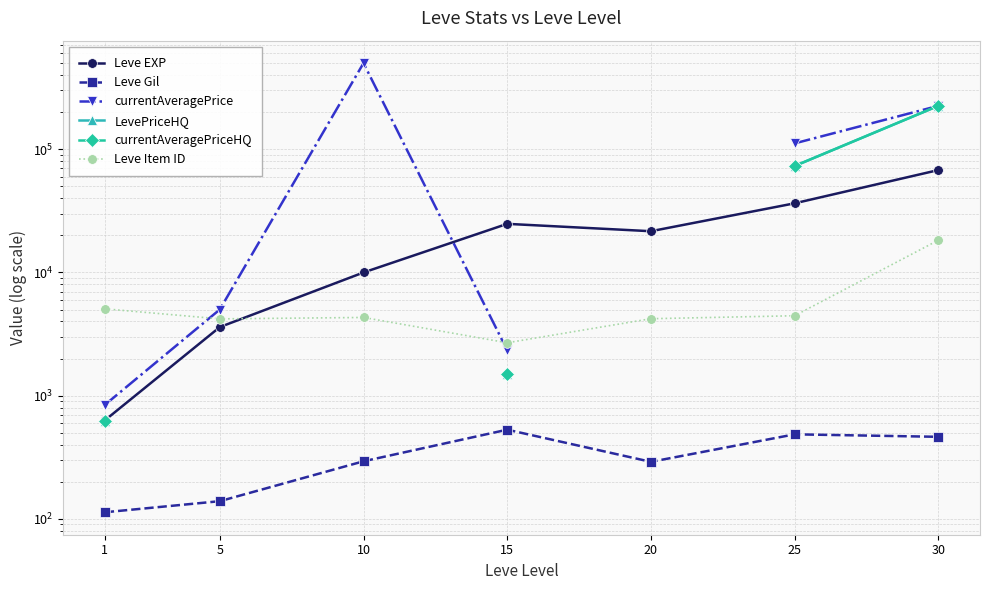

What is the value of the currentAveragePriceHQ point at the 1st from the left?

618.0